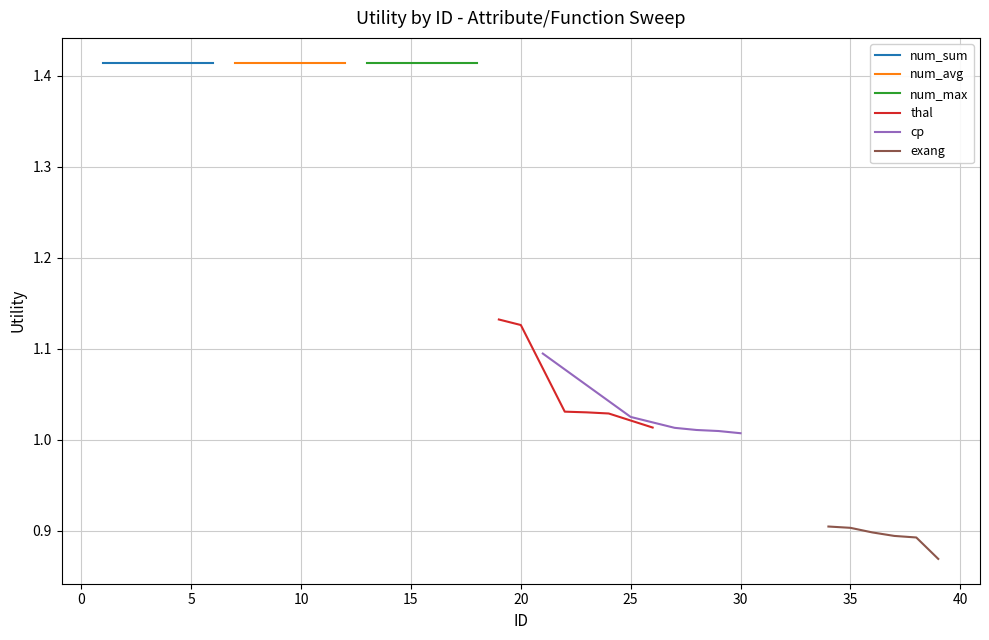

The cp series shows 0.7 at 30. True or false?

False